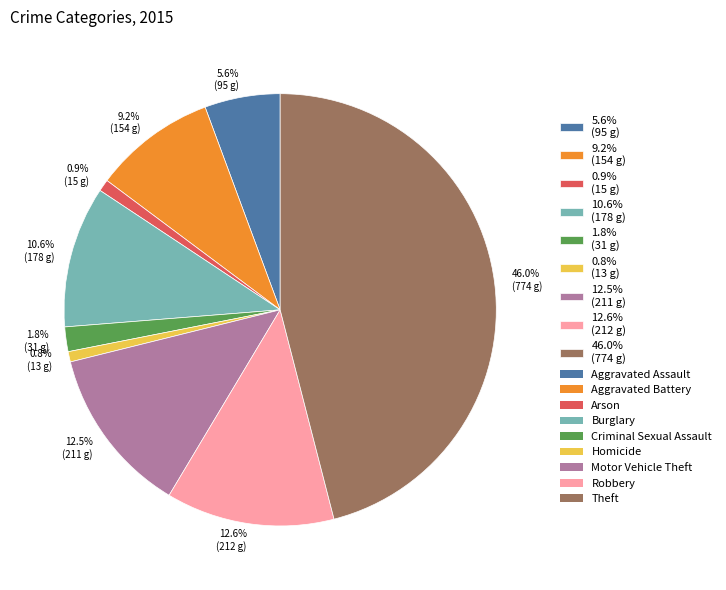

Which has a higher value, 0.8% (13 g) or 46.0% (774 g)?

46.0% (774 g)